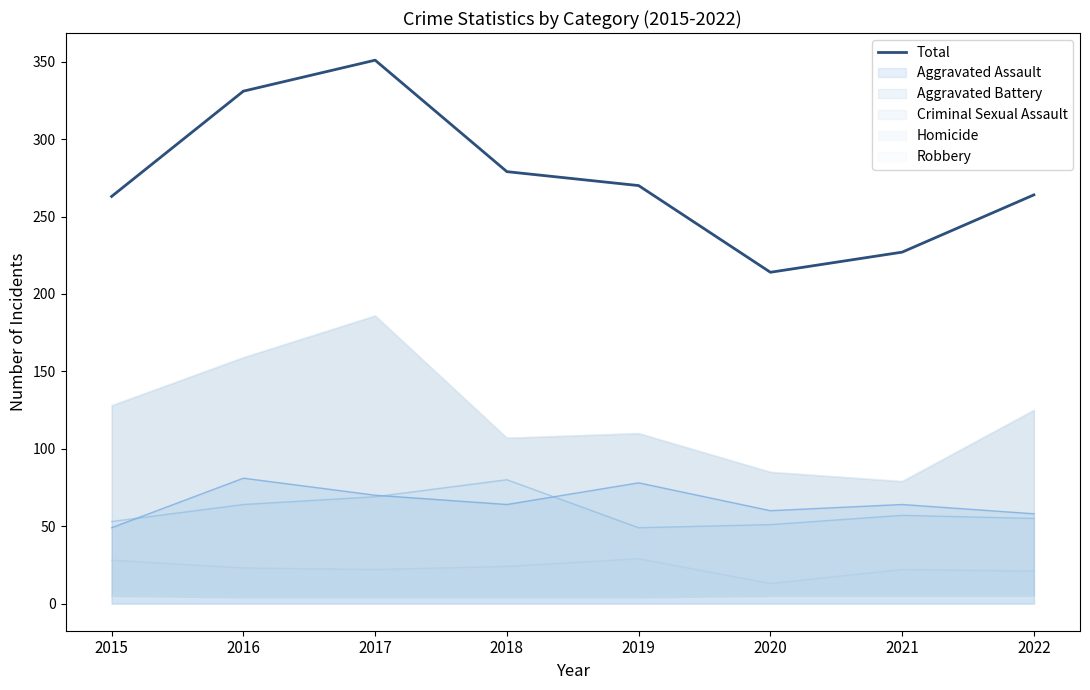

What is the approximate value at 2016, to the nearest 50?

350